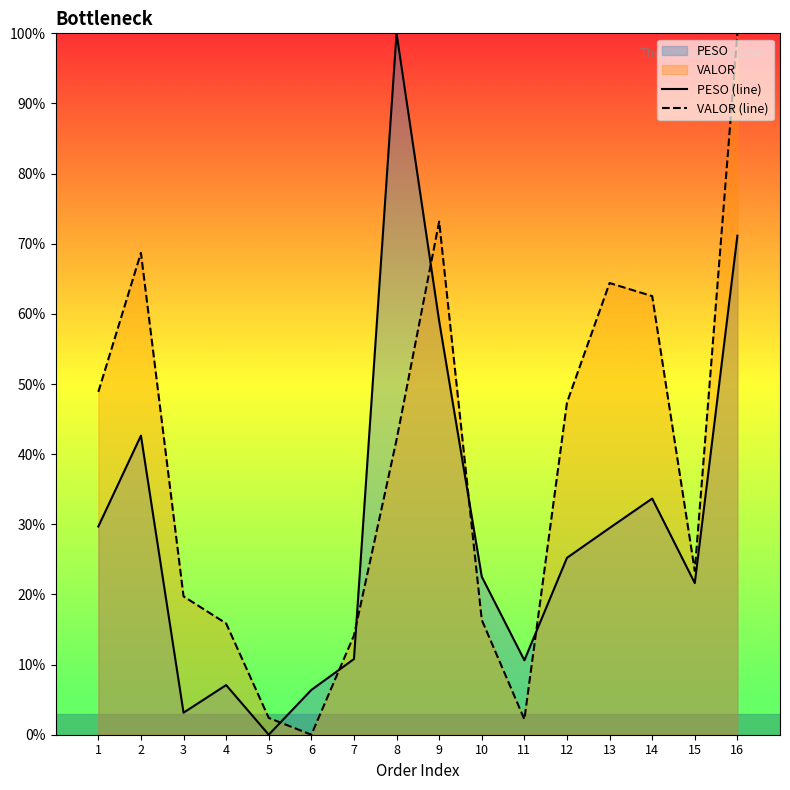

The PESO series shows 0.1 at 11. True or false?

False